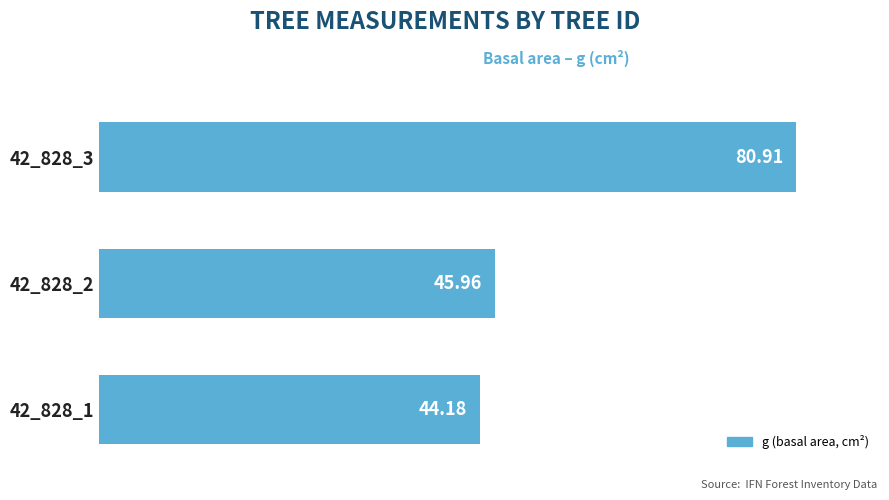

List the labels in order of value, smallest first.

42_828_1, 42_828_2, 42_828_3